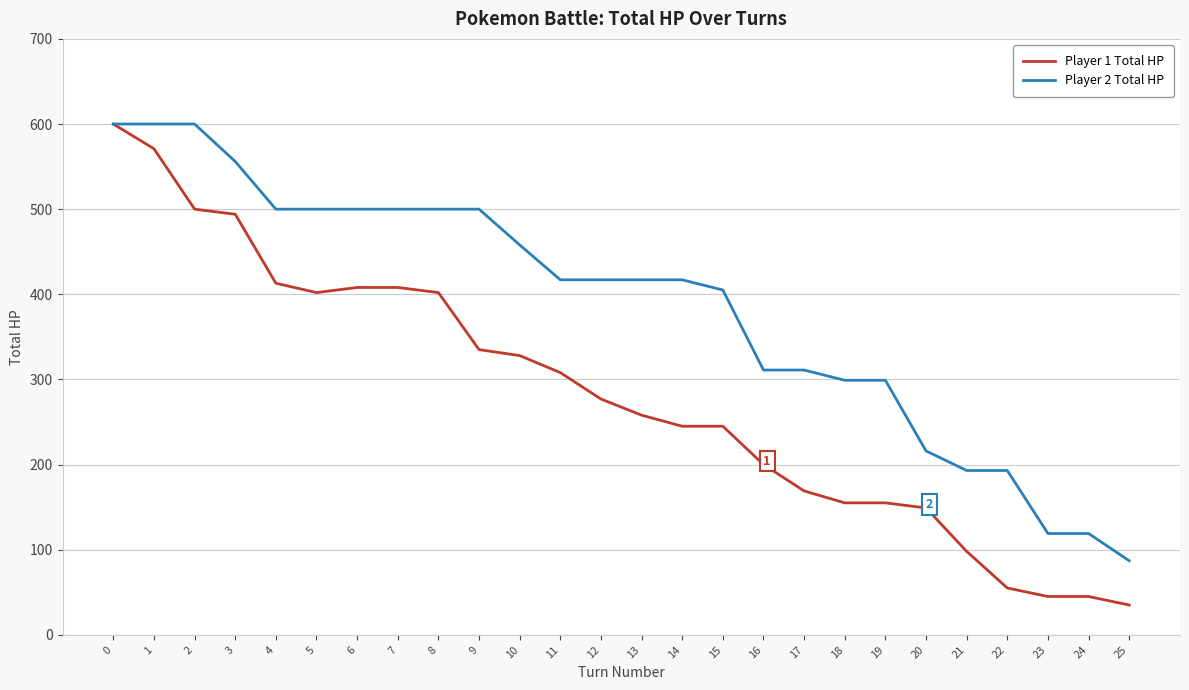

What is the highest value of the Player 2 Total HP series?

600